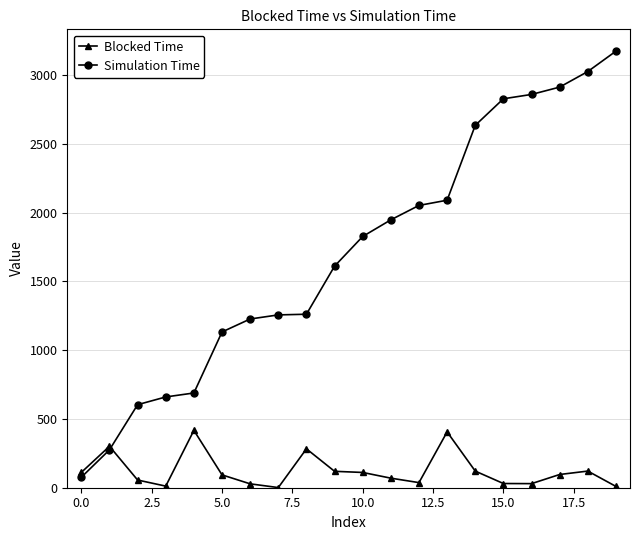

What is the maximum value for Simulation Time?

3174.6